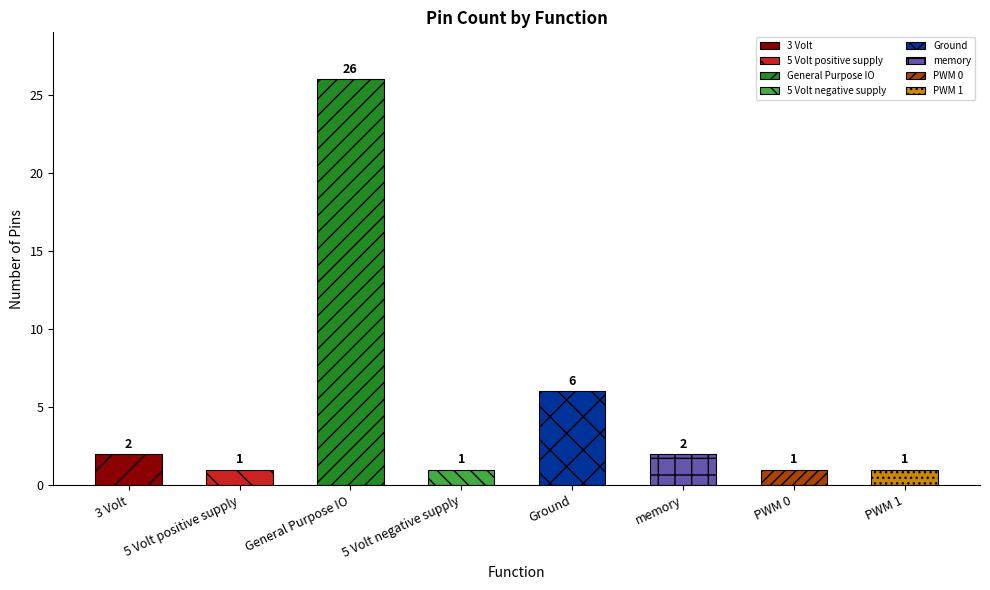

What is the average value?

5